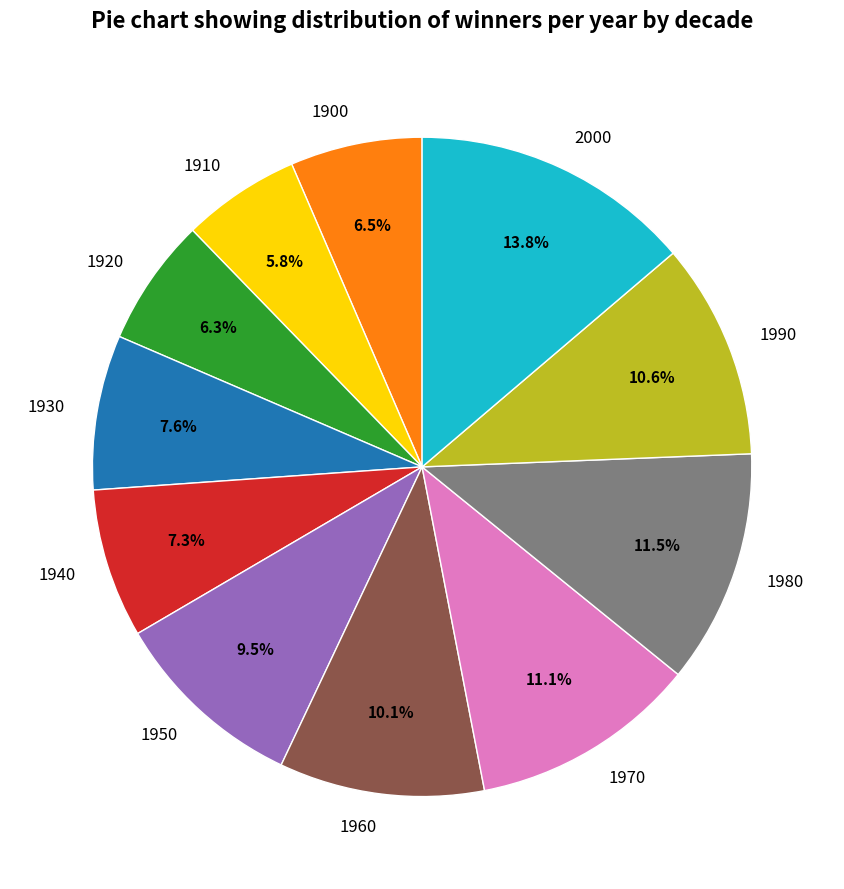

To the nearest percent, what is the difference between the largest and smallest slice percentages?

8%